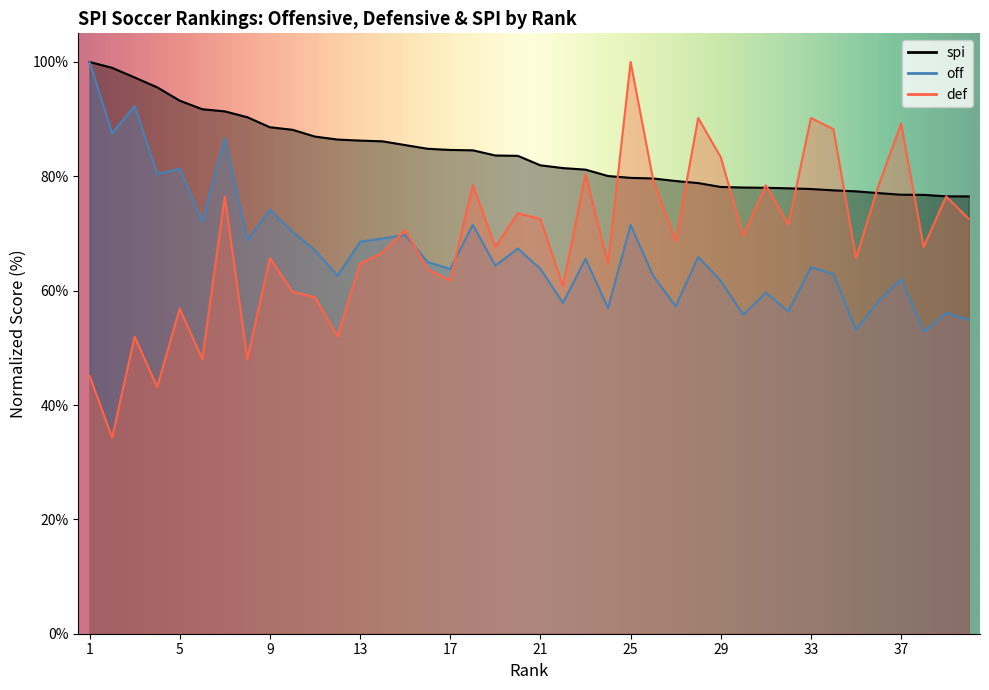

How many categories are shown in the chart?

40